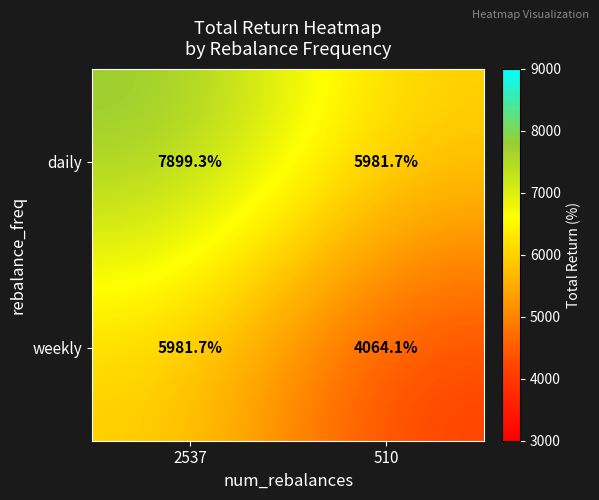

Is it true that daily equals 7899.3 at 2537?

True